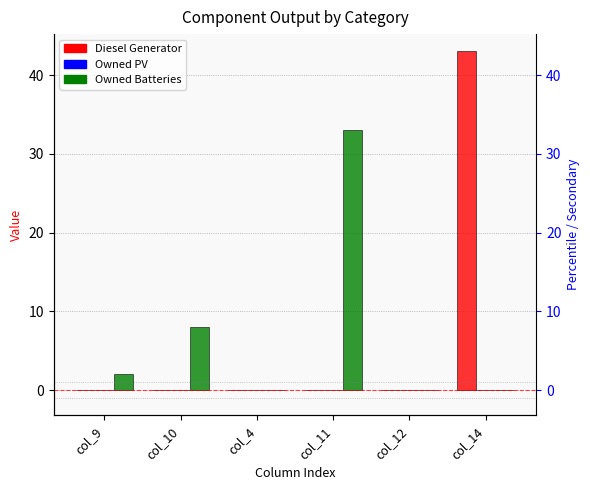

How many positive values does the Diesel Generator series have?

2